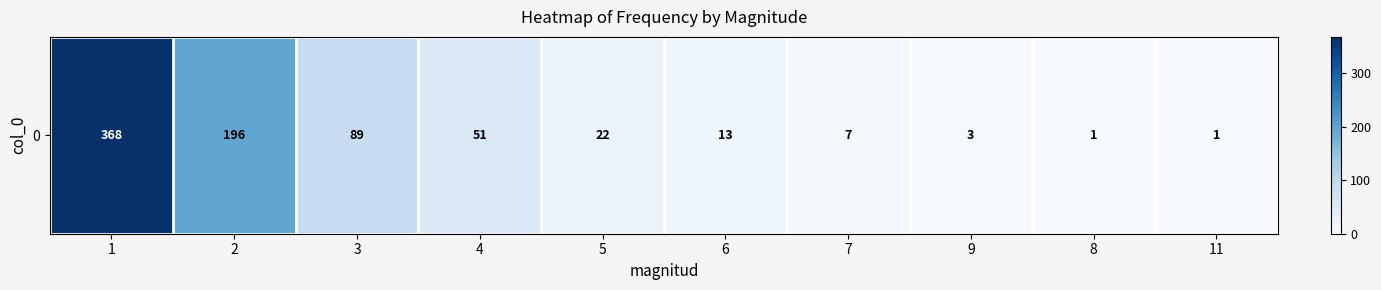

Read the value at 2.

196